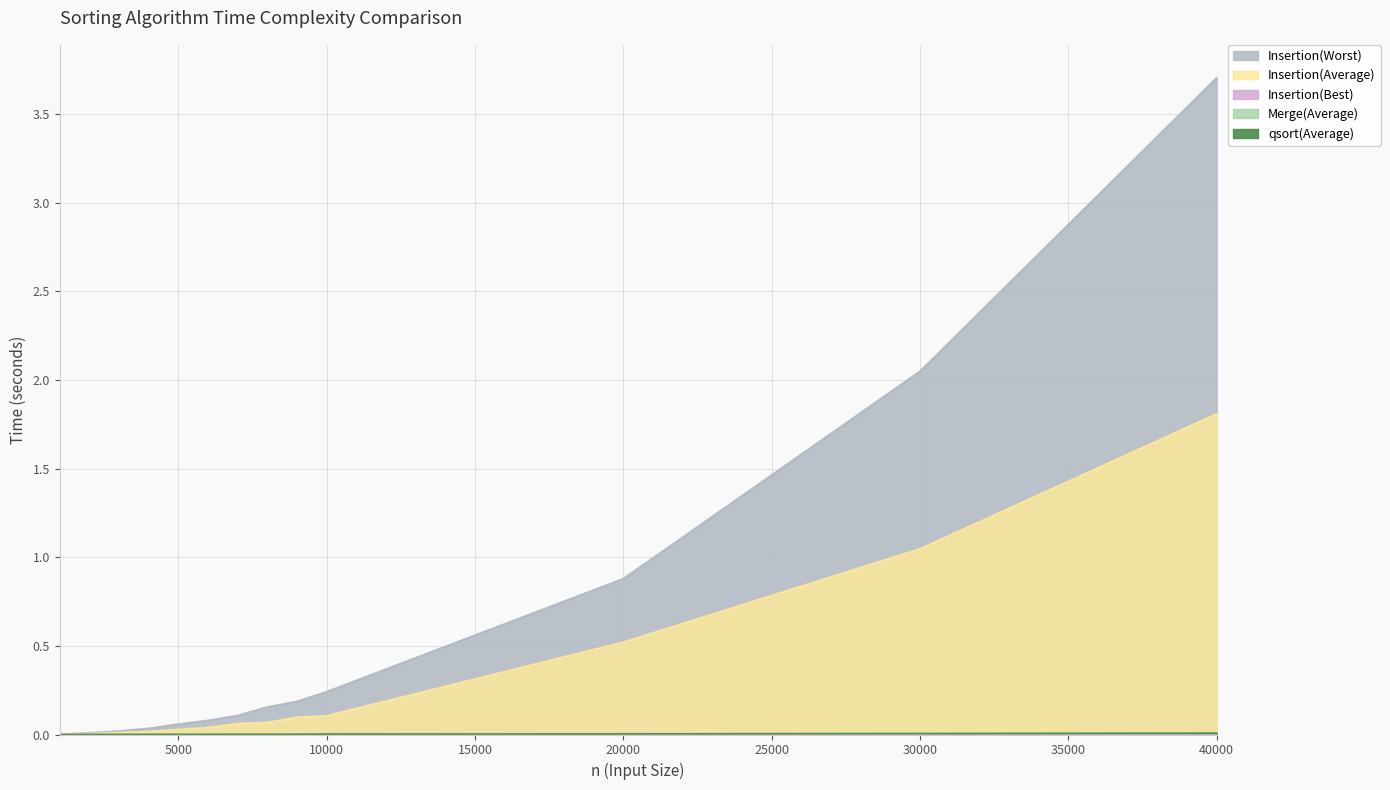

True or false: qsort(Average) has more than 2 points higher than both neighbors.

False